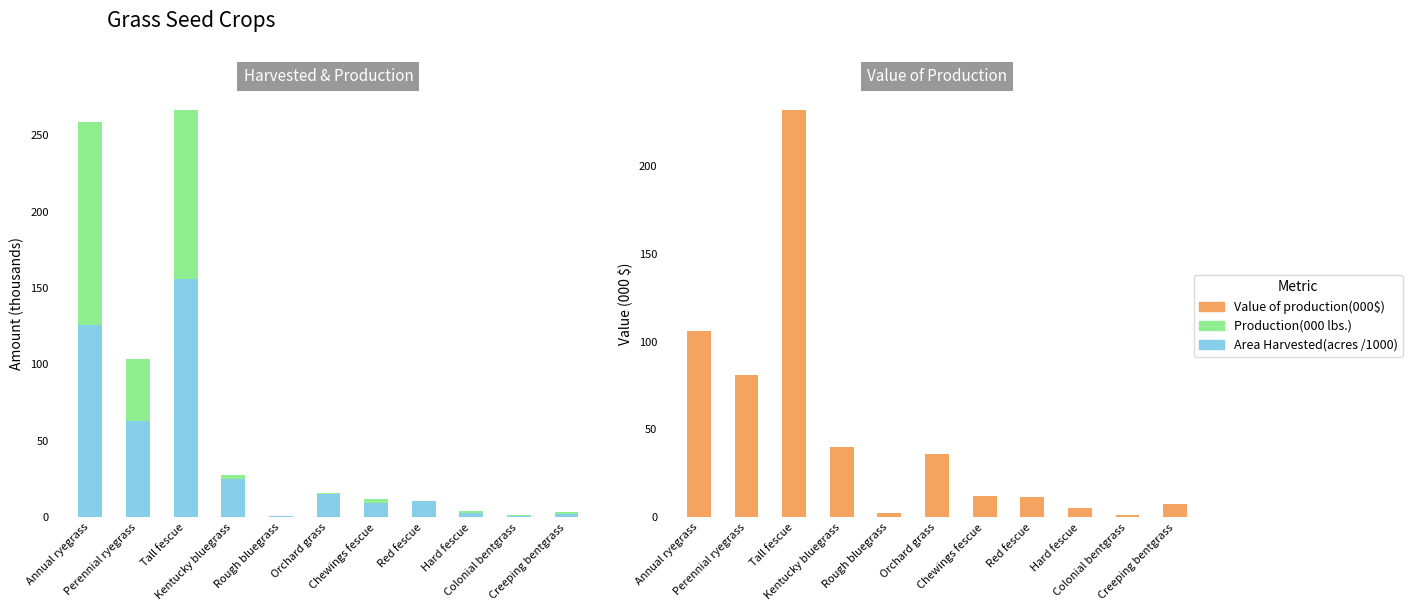

Does the chart contain stacked bars?

No